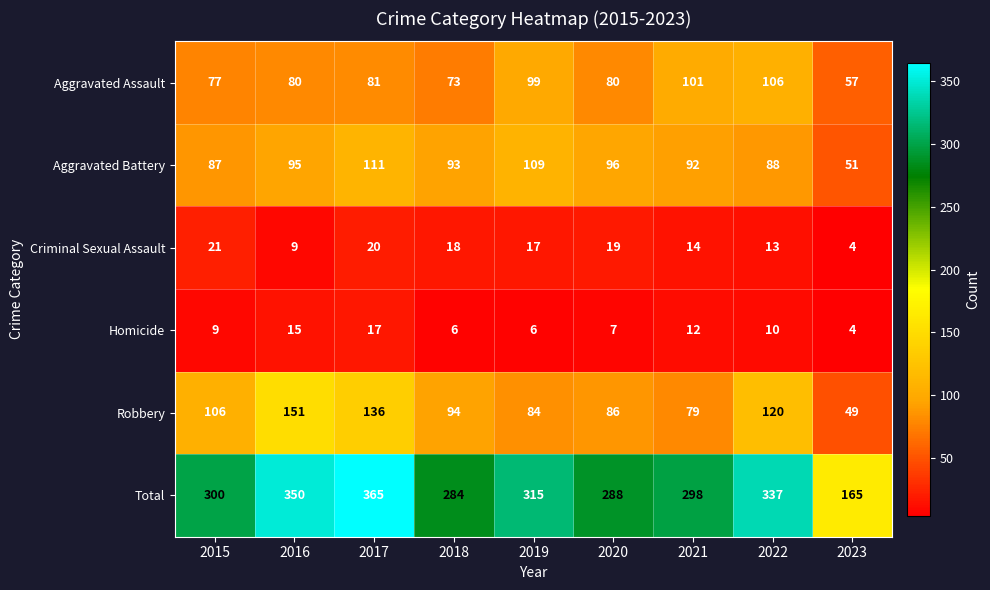

At which category does the chart reach its minimum across all series?

2023